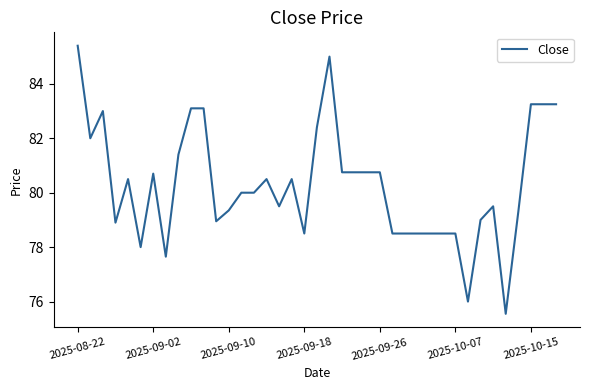

What is the difference between the maximum and minimum values?

9.8